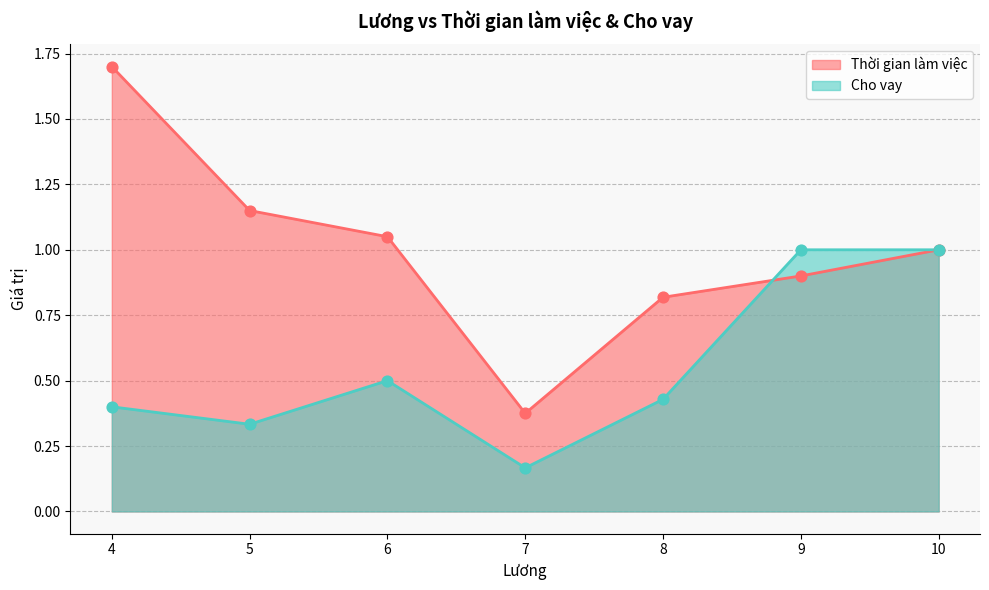

At which category is the sum across all series the highest?

4